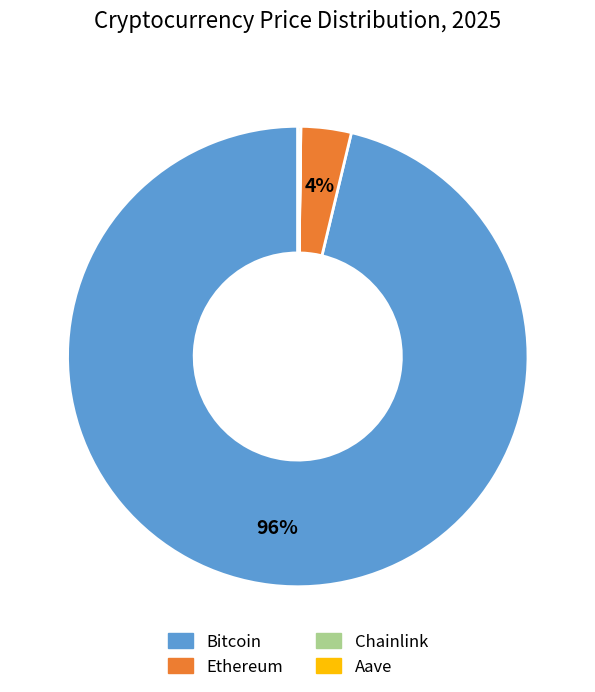

Does Bitcoin represent more than half of the total?

Yes